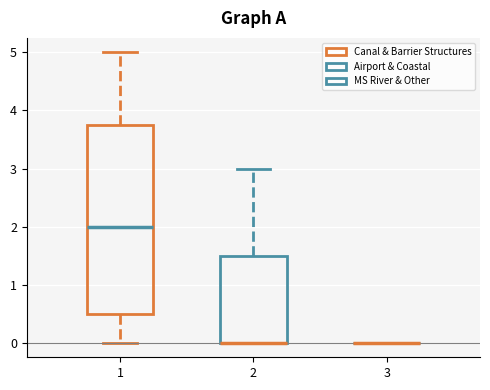

Reading left to right, read every box against the y-axis: the position of its median line, the range the box covers, and the ends of its whiskers. The values are not printed on the chart, so give them approximately, as read against the axis.

1: median 2.0, box 0.5 to 3.8, whiskers 0.0 to 5.0
2: median 0.0 (drawn on the box's lower edge), box 0.0 to 1.5, whiskers 0.0 to 3.0
3: box collapsed to a line at 0.0, whiskers 0.0 to 0.0